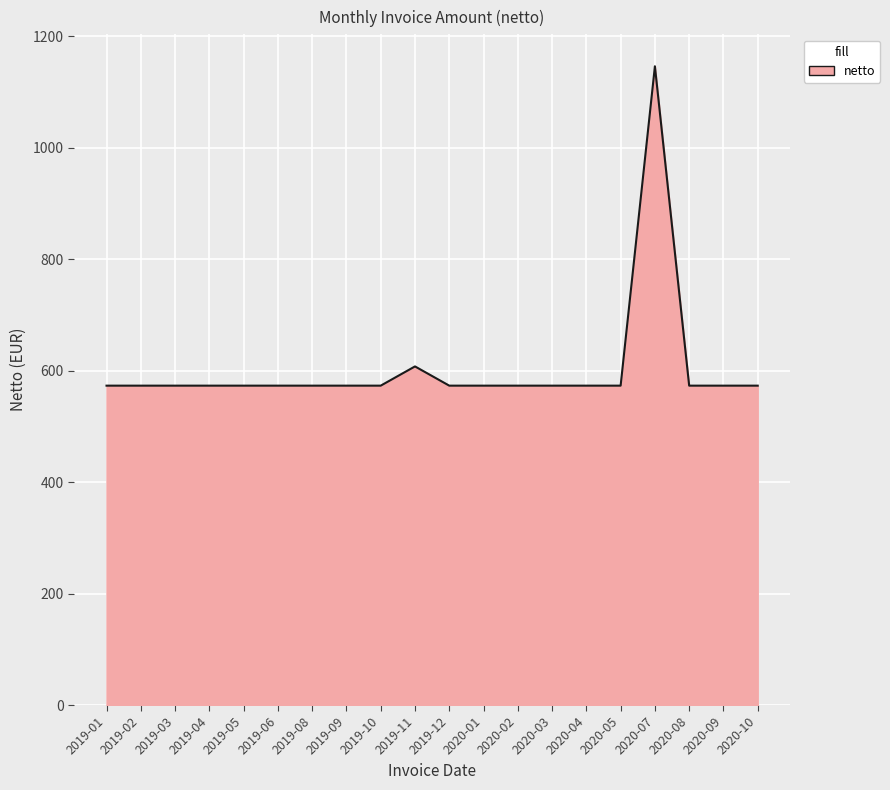

What is the ratio of the value at 2019-08 to the value at 2020-07?

0.5